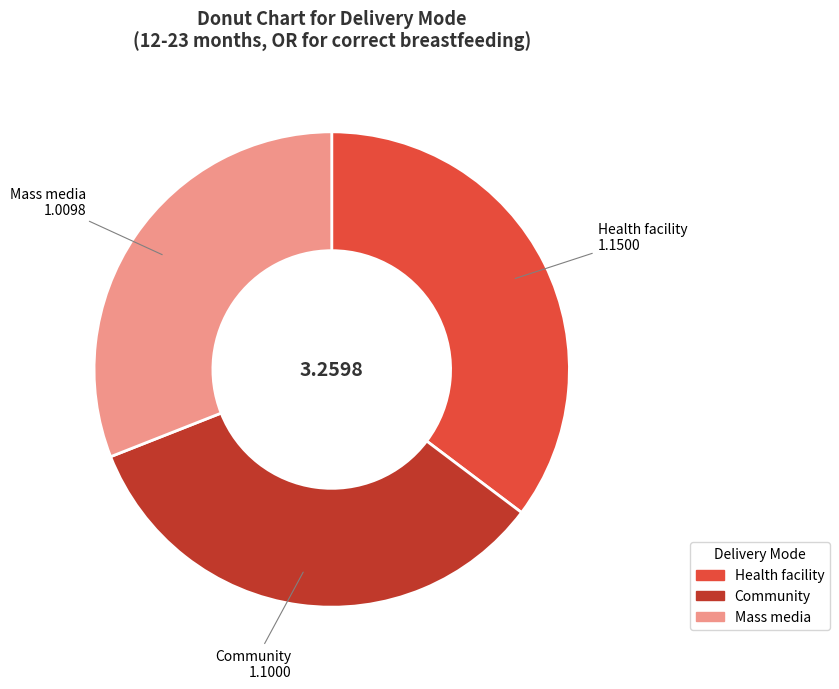

Which slice is the largest?

Health facility